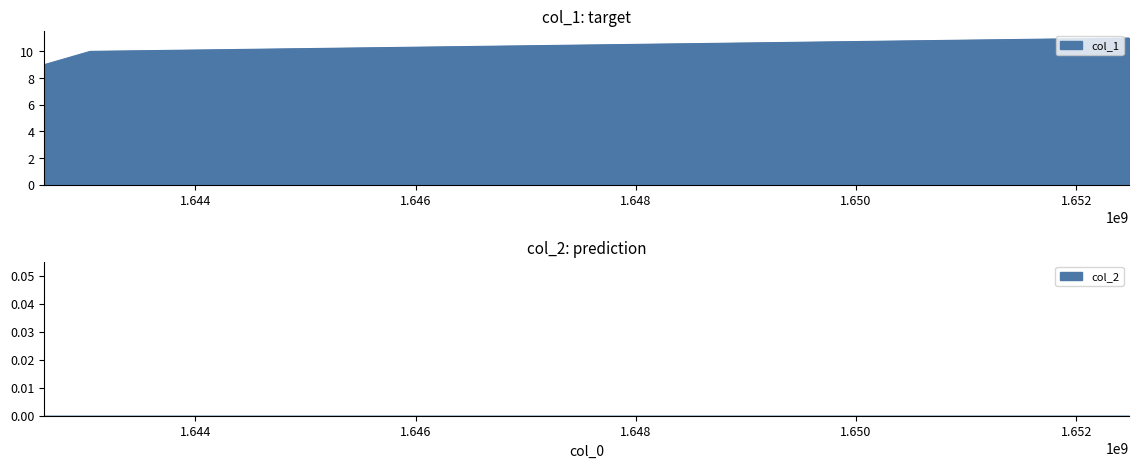

Reading right to left, extract all data points from this chart.

11	10	9